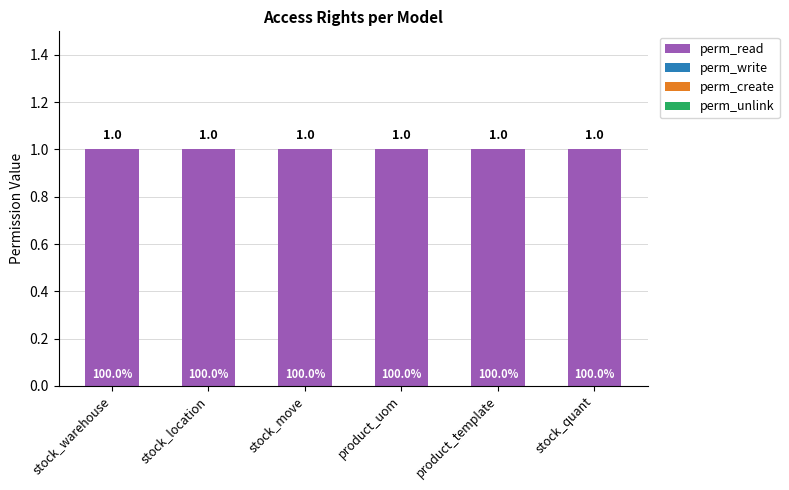

At which label does perm_read reach its minimum?

stock_warehouse